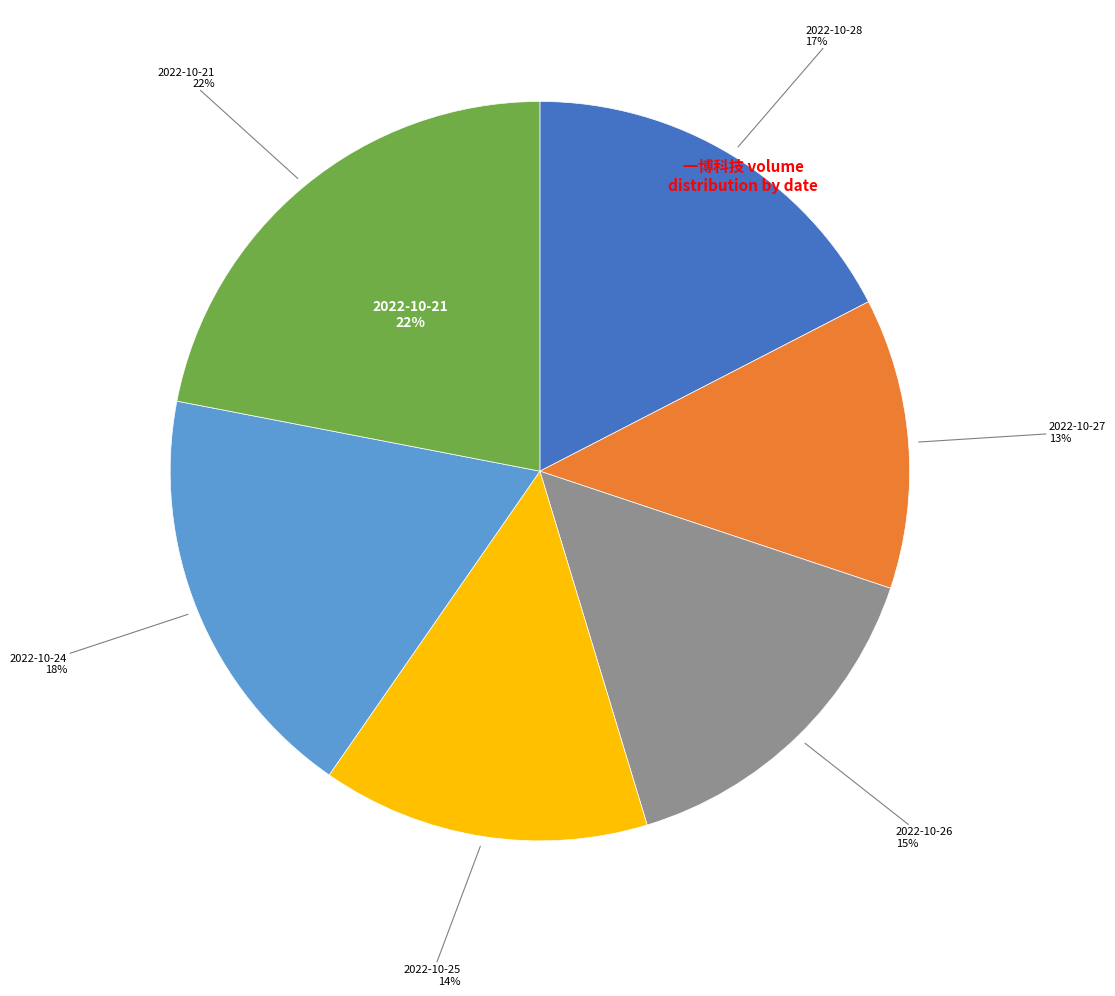

True or false: 2022-10-28 accounts for 17% of the total.

True